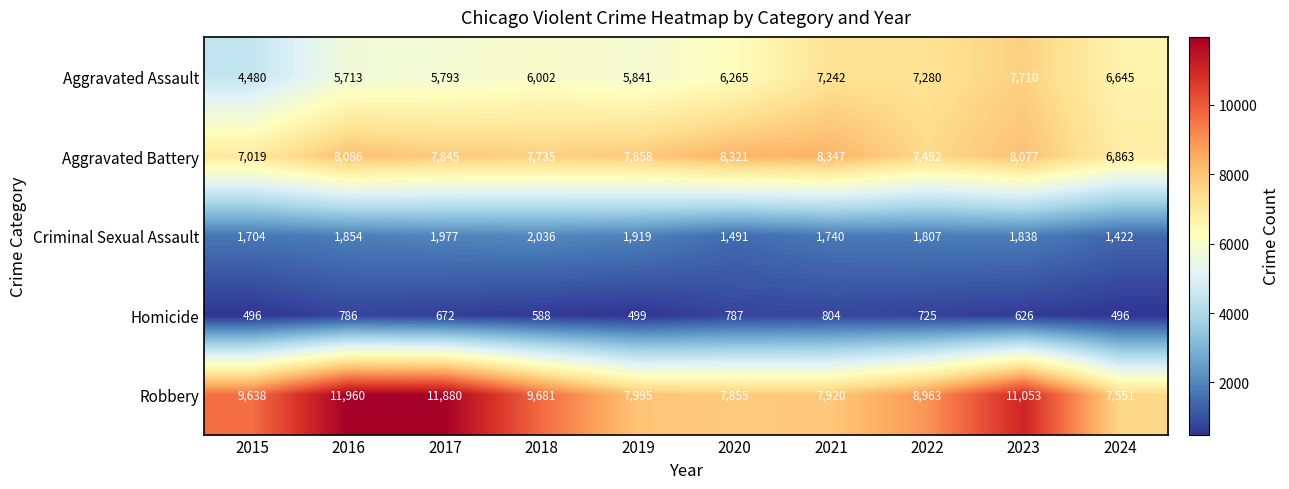

Which series changed the most between 2019 and 2022?

Aggravated Assault